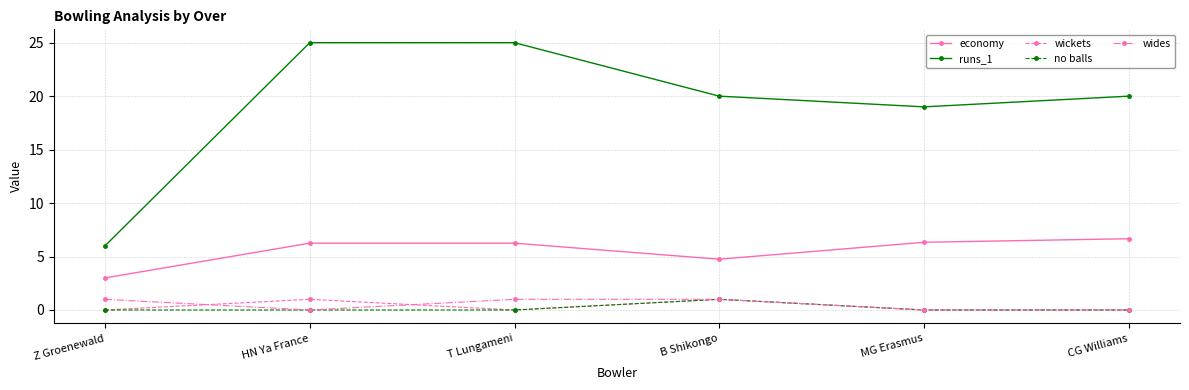

What value does the economy series have at Z Groenewald?

3.0